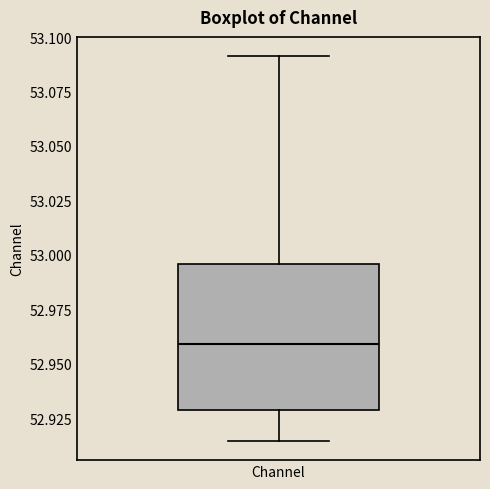

Transcribe this box plot: give where the median line is, the range the box spans, and where the two whiskers end, as read against the y-axis. The values are not printed on the chart, so give them approximately, as read against the axis.

median 52.960, box 52.930 to 52.995, whiskers 52.915 to 53.090